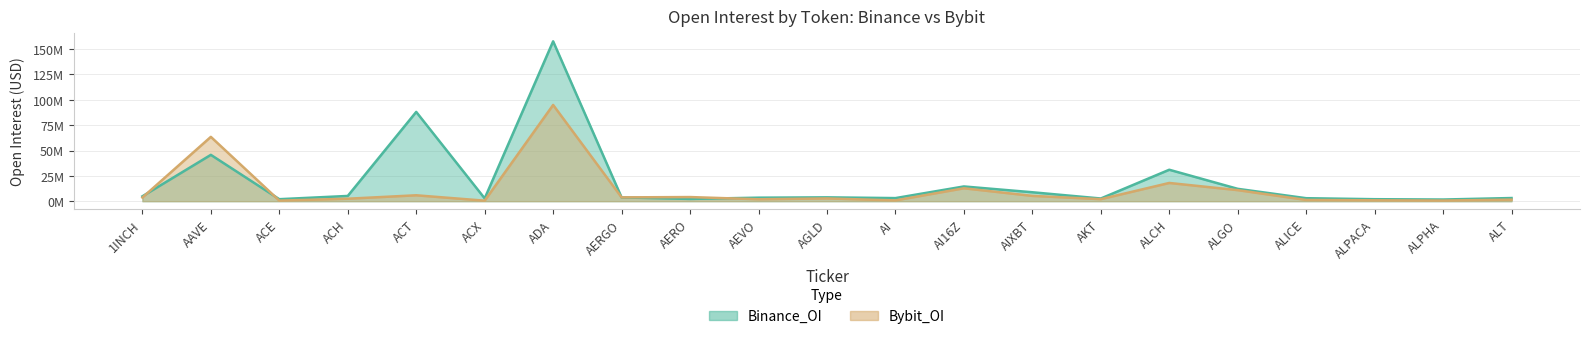

What is the difference between the Bybit_OI values at ALICE and AEVO?

687898